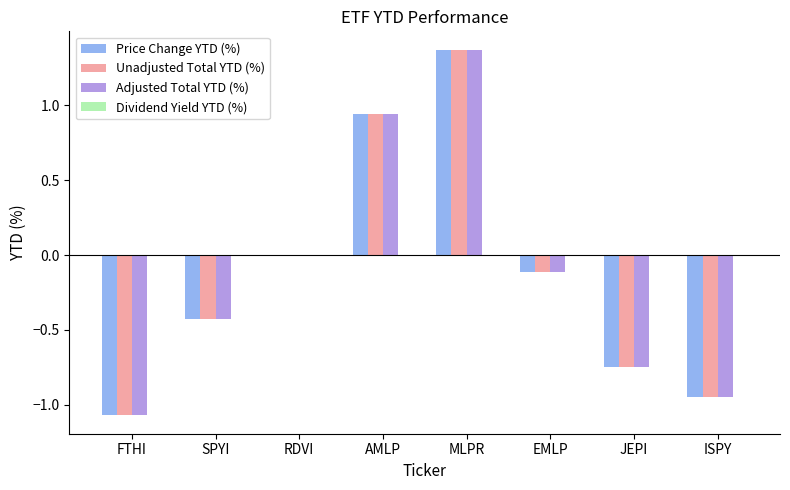

The Adjusted Total YTD (%) series shows -0.4 at ISPY. True or false?

False